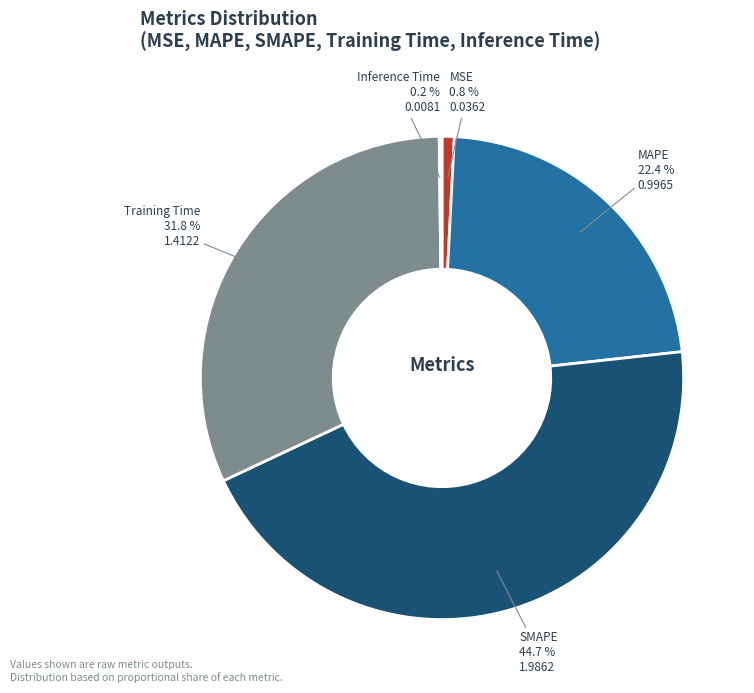

Which slice is the largest?

SMAPE